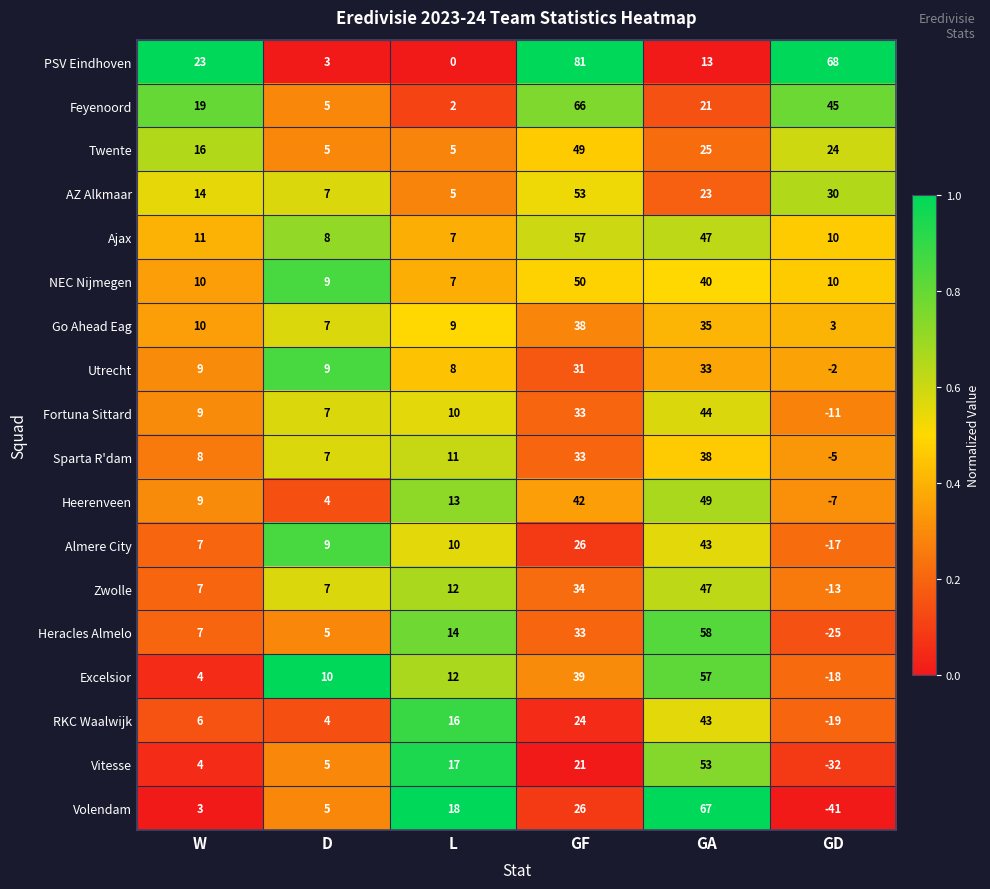

At which category does the chart reach its minimum across all series?

GD